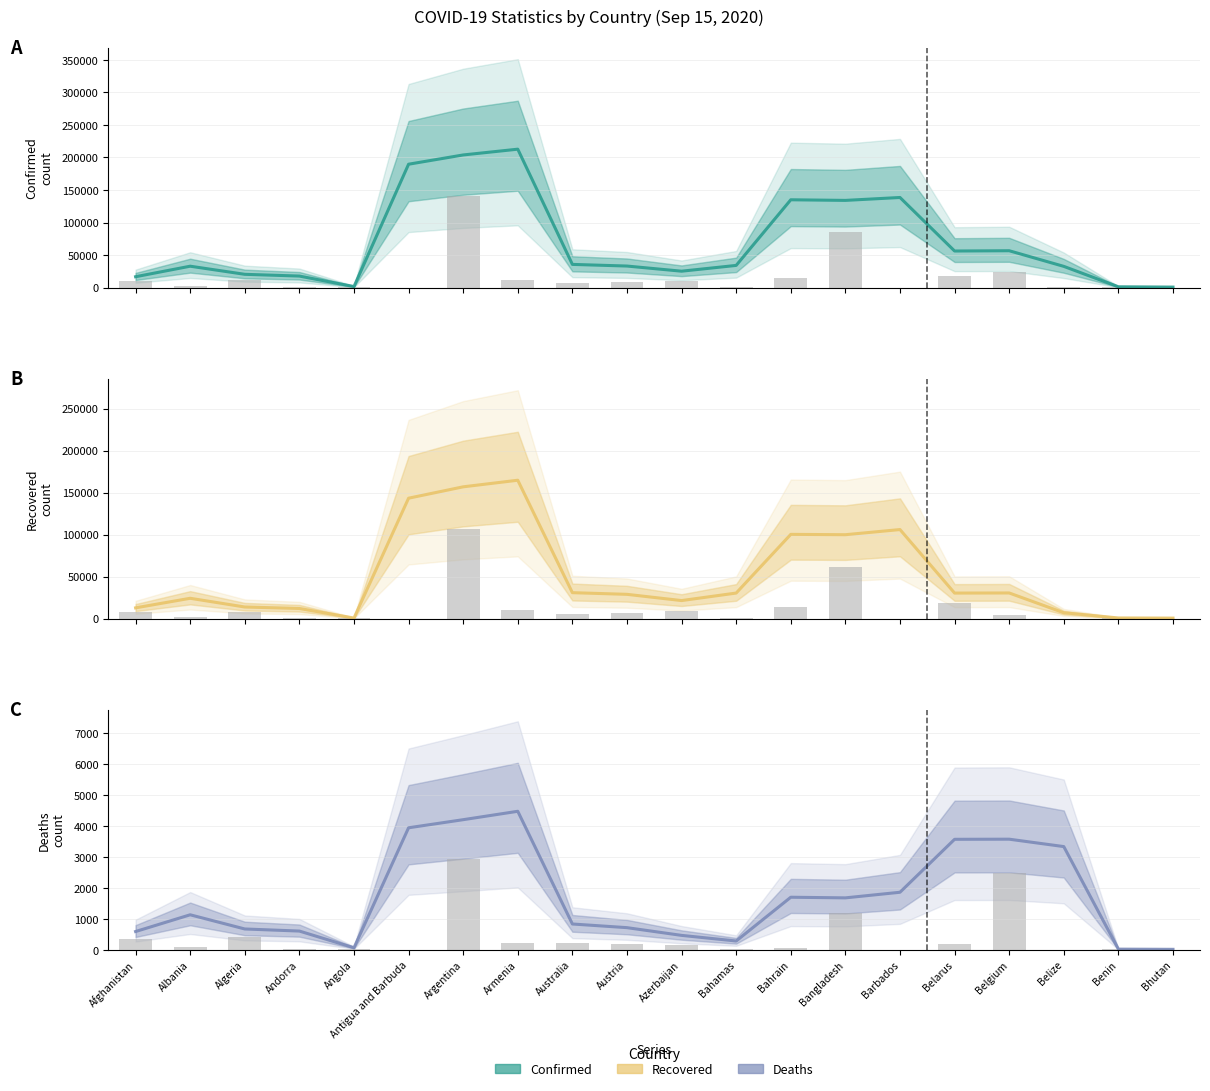

Reading left to right, transcribe all the data shown in this chart.

Confirmed: 16778.3	32943.7	20484.7	17791.0	1657.3	189660.0	203886.7	212767.7	35720.7	33186.7	25276.7	34163.3	135009.7	134068.0	138533.0	56283.0	56722.3	32691.3	1338.0	837.7
Recovered: 12904.3	24305.7	13921.3	12157.7	786.7	143456.0	156995.0	164848.0	30981.7	29000.7	21581.0	30531.0	100396.3	99987.7	106122.7	30503.7	30628.7	7073.0	885.0	705.0
Deaths: 588.0	1128.0	670.3	603.0	64.0	3935.3	4196.7	4467.7	831.0	713.0	463.7	282.3	1694.3	1674.0	1855.0	3563.3	3567.3	3328.7	19.7	13.3